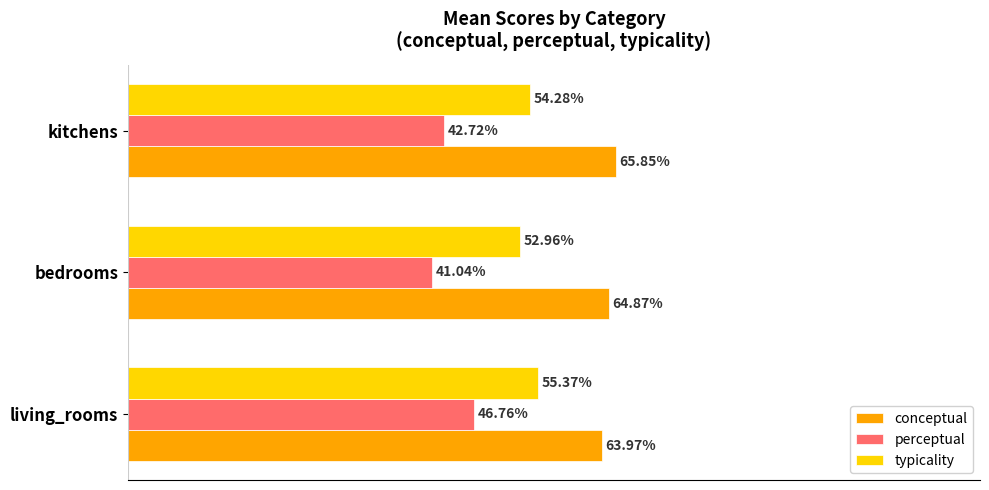

Which series changed the most between bedrooms and kitchens?

perceptual